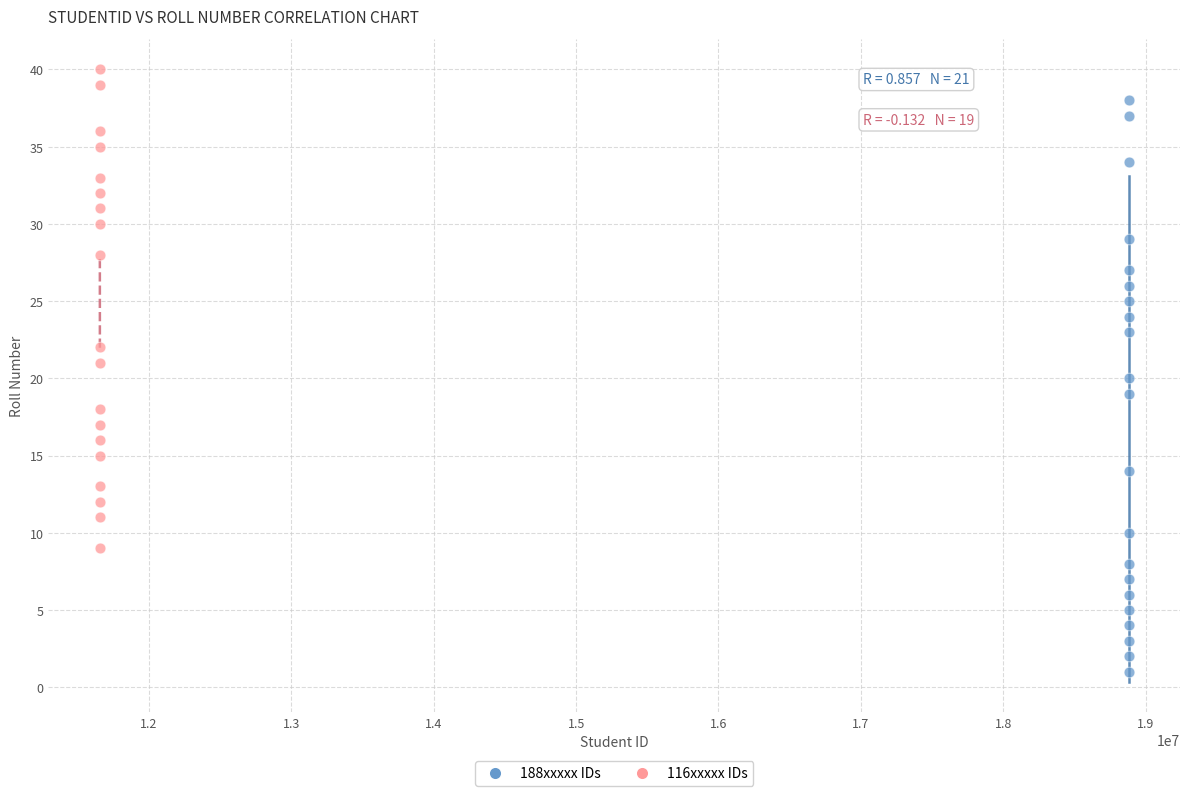

Which series contains the lowest Y value?

188xxxxx IDs